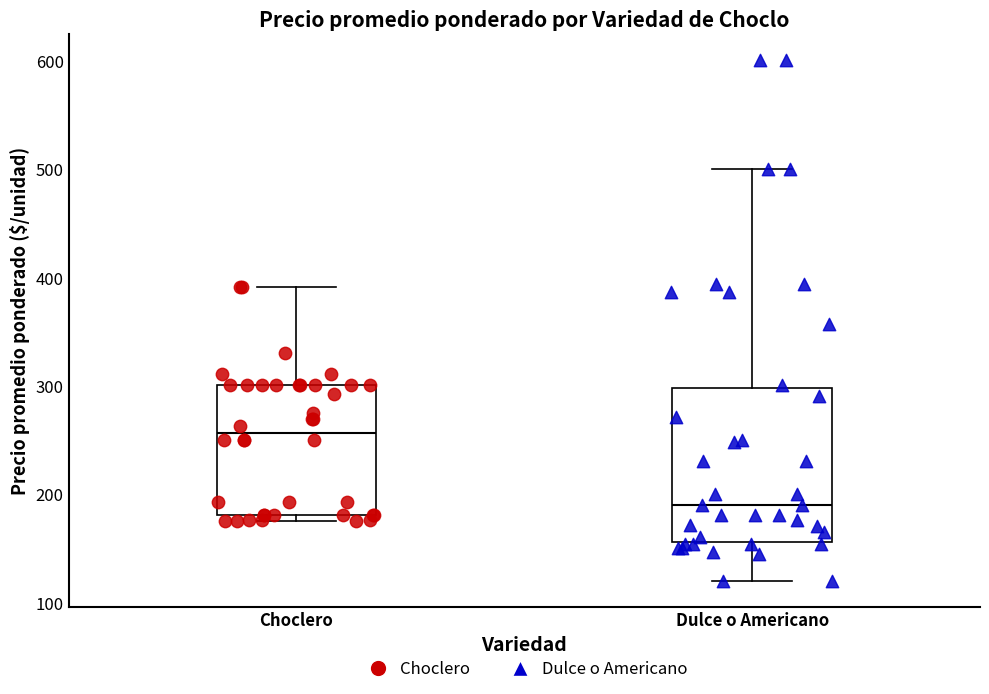

Which box has the lowest median line?

Dulce o Americano